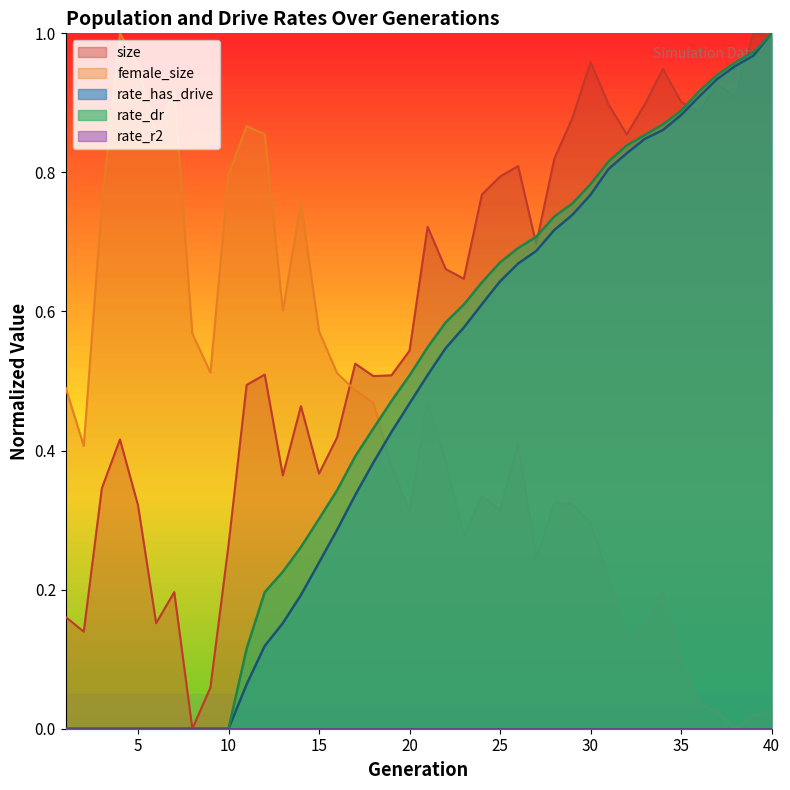

The value of size at 11 is 0.5. True or false?

True